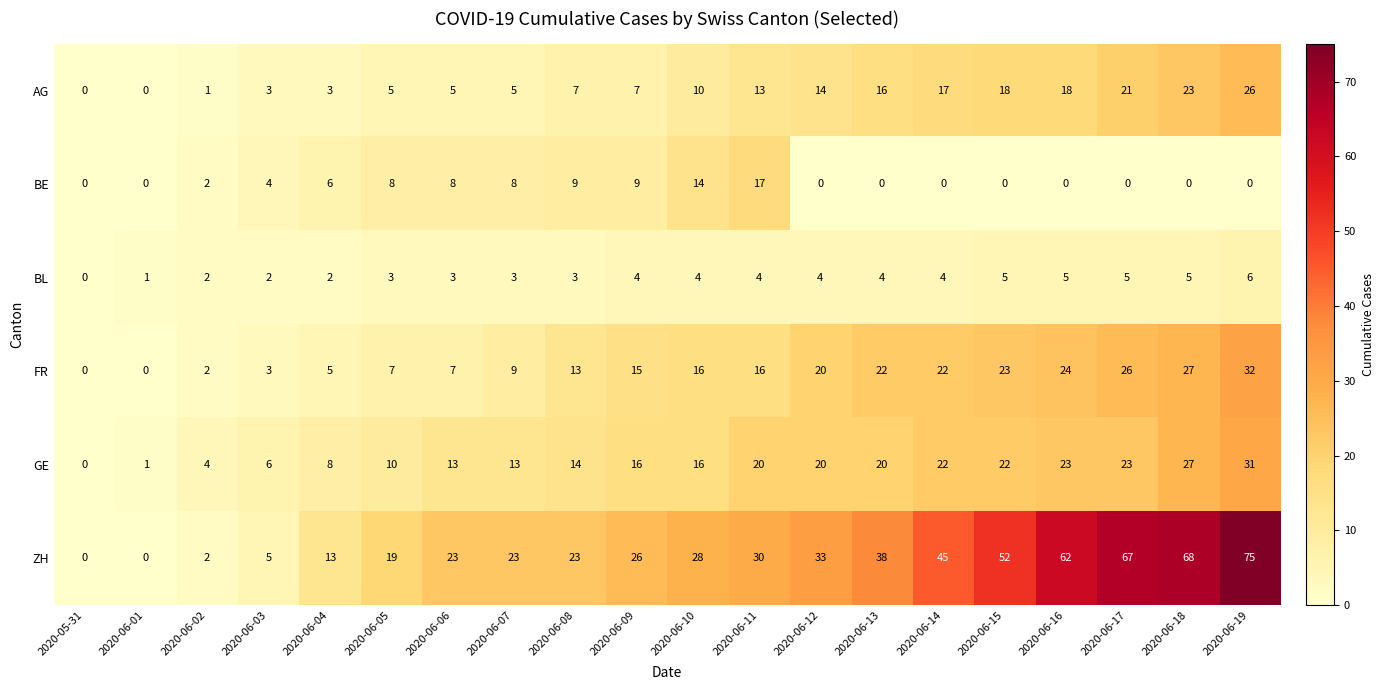

What is the maximum value shown in the chart?

75